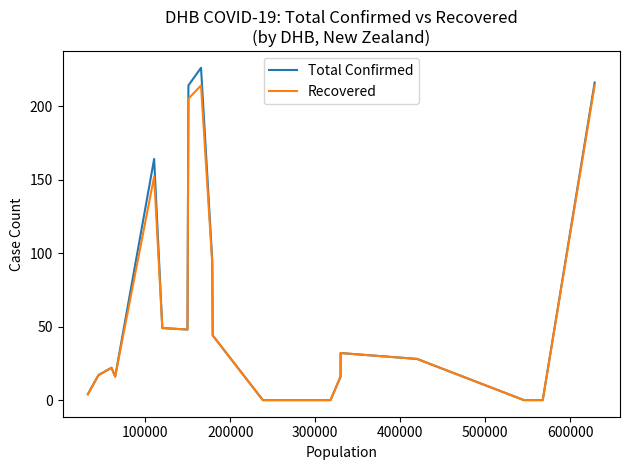

How many data points in Recovered are less than 28?

9